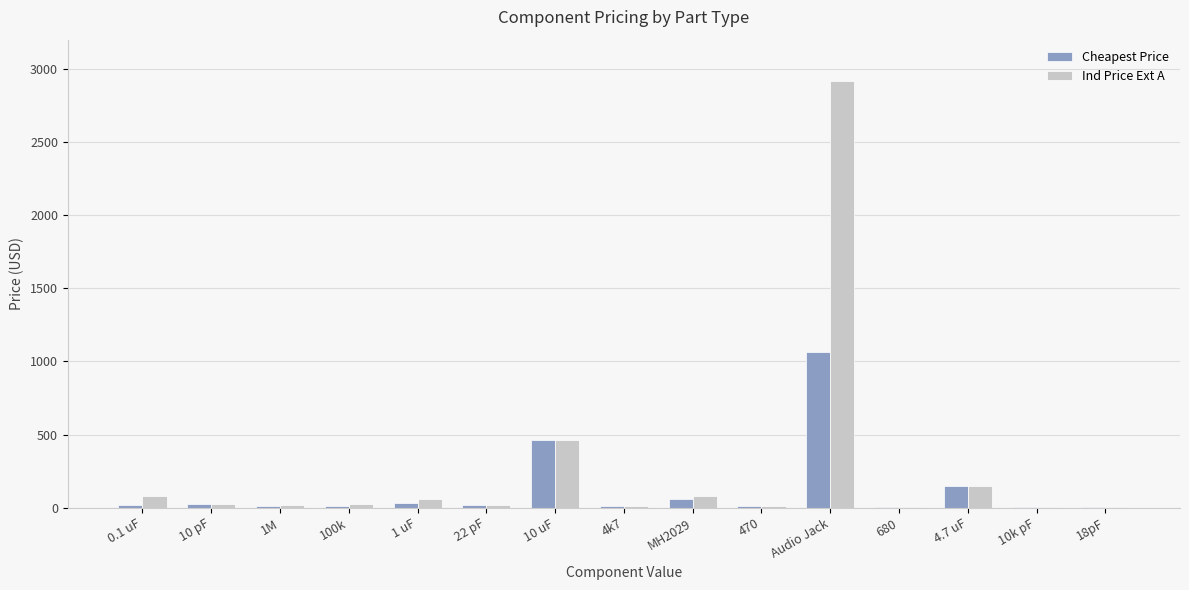

Is the value of Cheapest Price at 680 greater than the value of Ind Price Ext A at 4.7 uF?

No